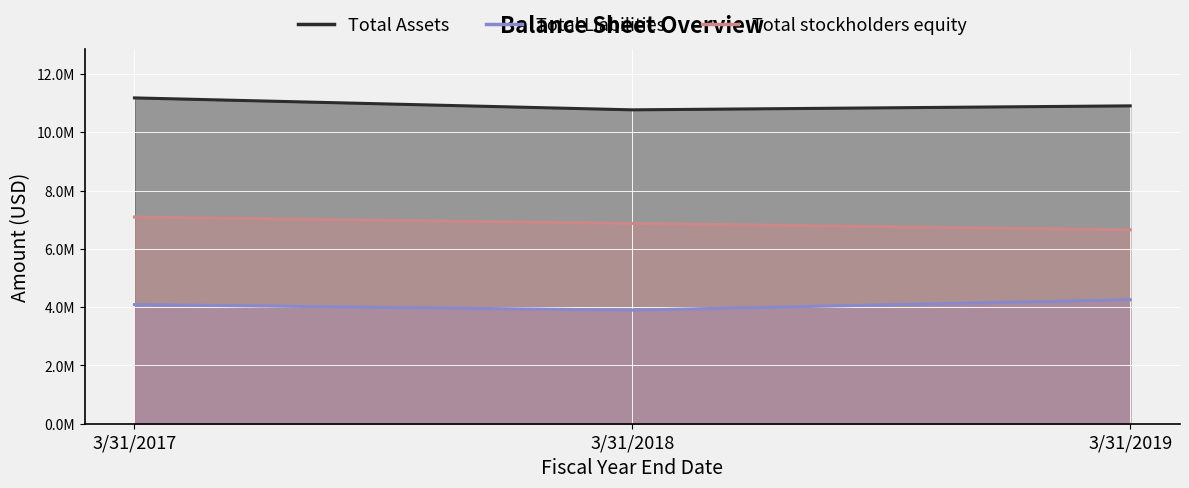

Is it true that Total Liabilities equals 4253148 at 3/31/2019?

True